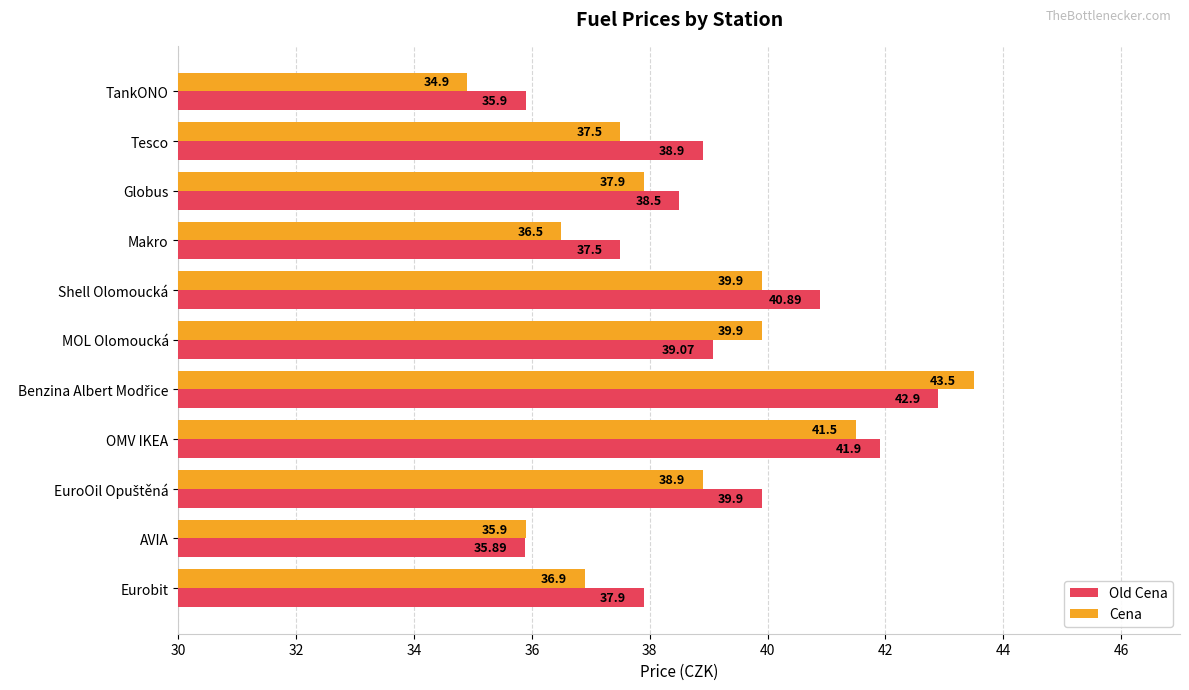

At how many categories does at least one series exceed 37?

9